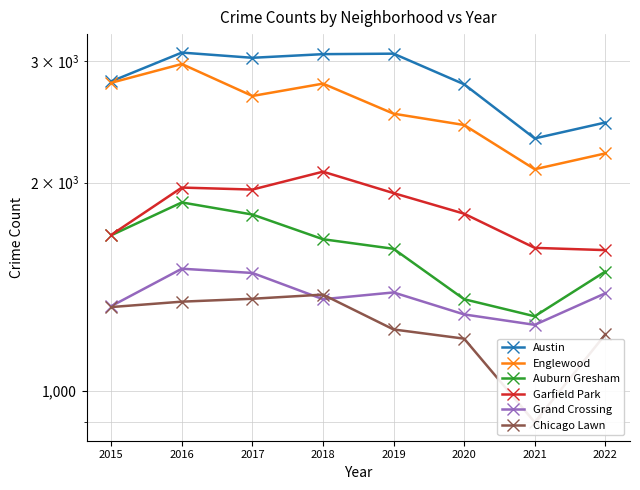

Reading right to left, transcribe all the data shown in this chart.

Austin: 2443	2317	2775	3073	3068	3031	3084	2802
Englewood: 2204	2091	2423	2516	2781	2669	2969	2789
Auburn Gresham: 1487	1281	1356	1604	1656	1798	1872	1678
Garfield Park: 1597	1609	1803	1931	2074	1954	1967	1680
Grand Crossing: 1383	1245	1289	1387	1356	1480	1501	1325
Chicago Lawn: 1206	900	1189	1226	1377	1358	1345	1321